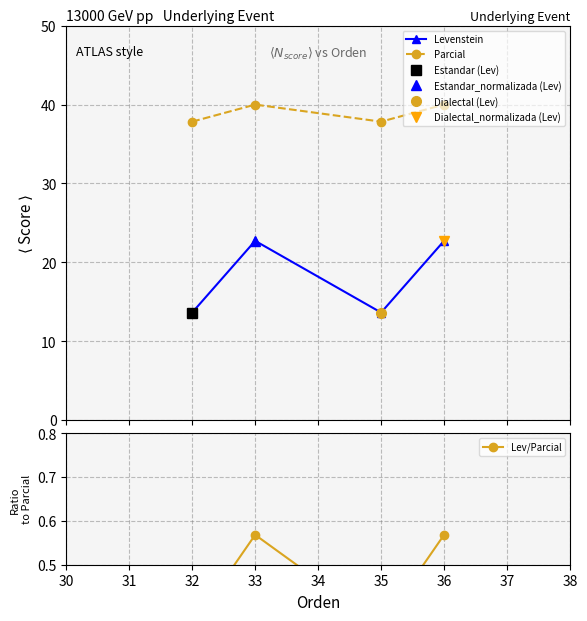

What is the value of the Lev/Parcial point at the 2nd from the left?

0.6